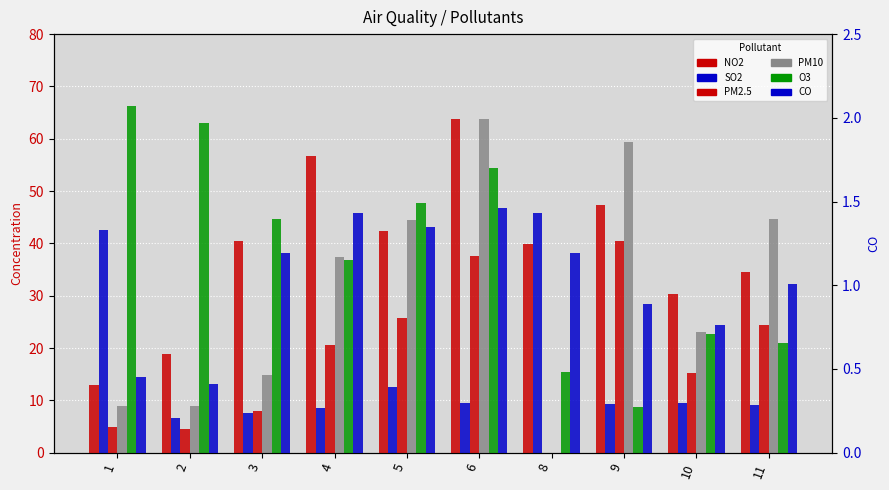

Which series has the largest total across all categories?

NO2